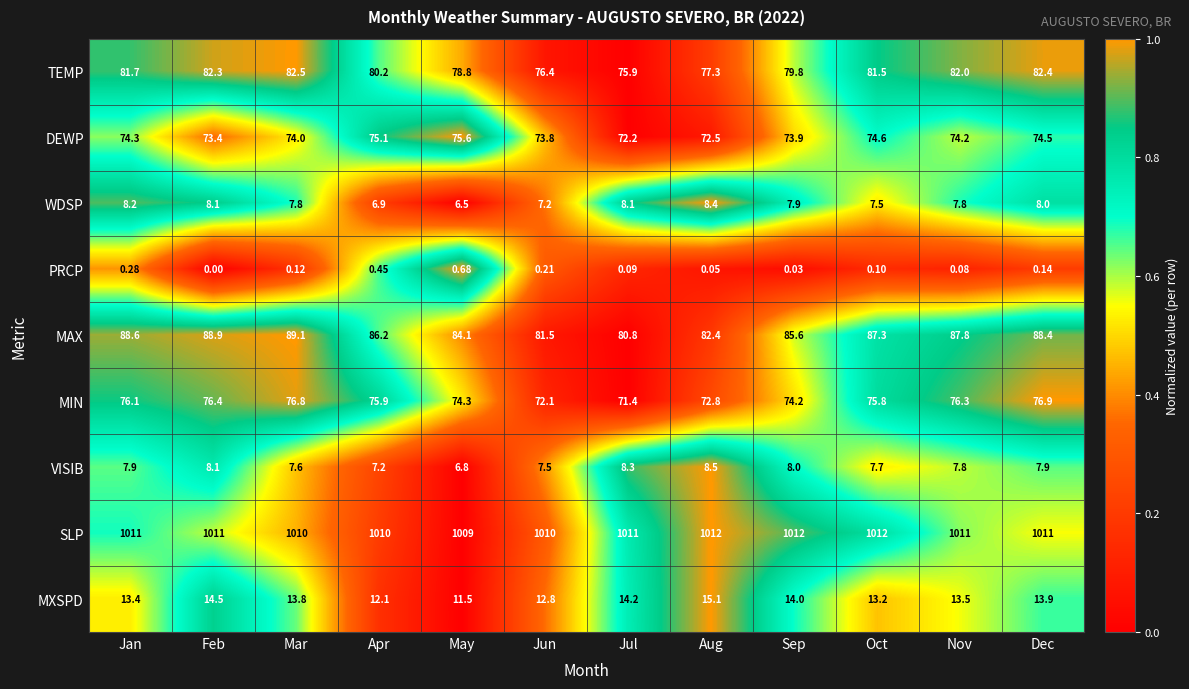

How many distinct data groups are displayed?

9